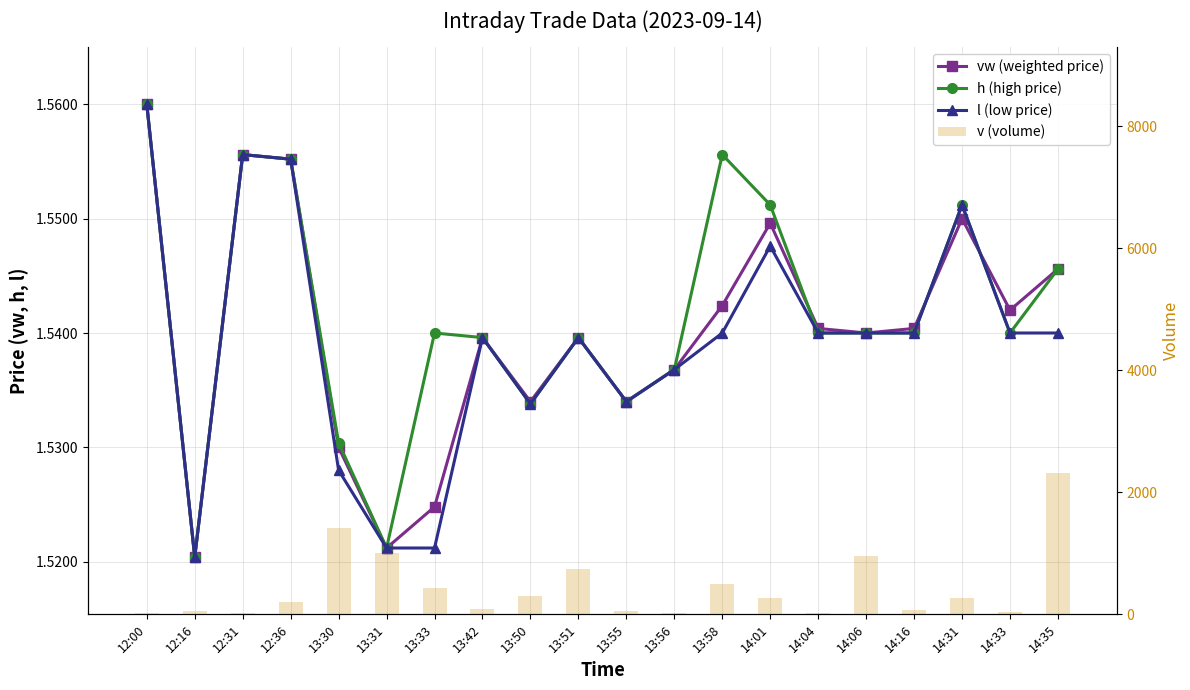

Is the value of l (low price) at 14:16 greater than the value of h (high price) at 13:42?

Yes